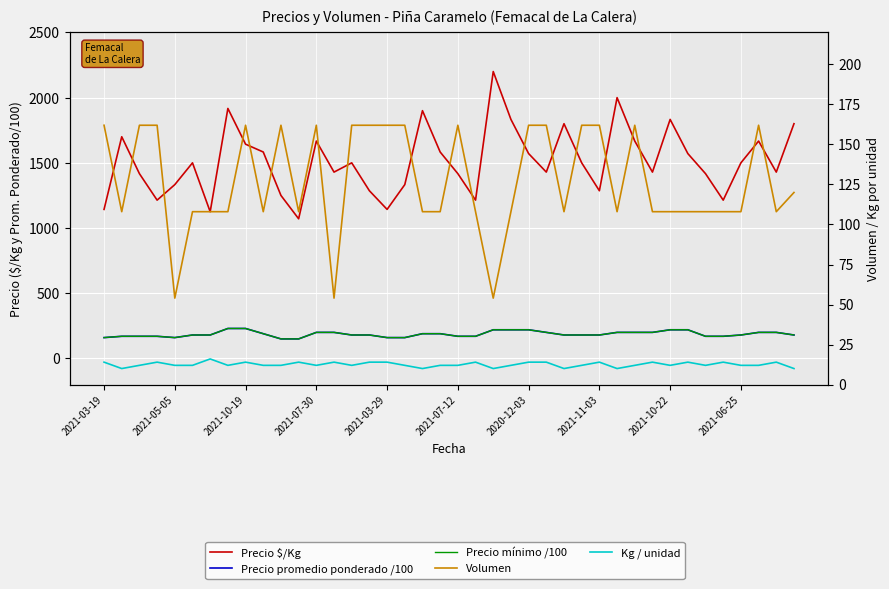

What is the difference between the highest and lowest values at 30?

1655